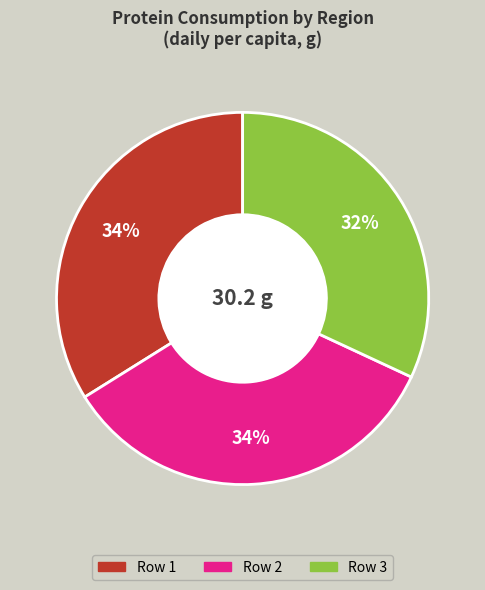

What is the smallest slice in the pie chart?

Row 3